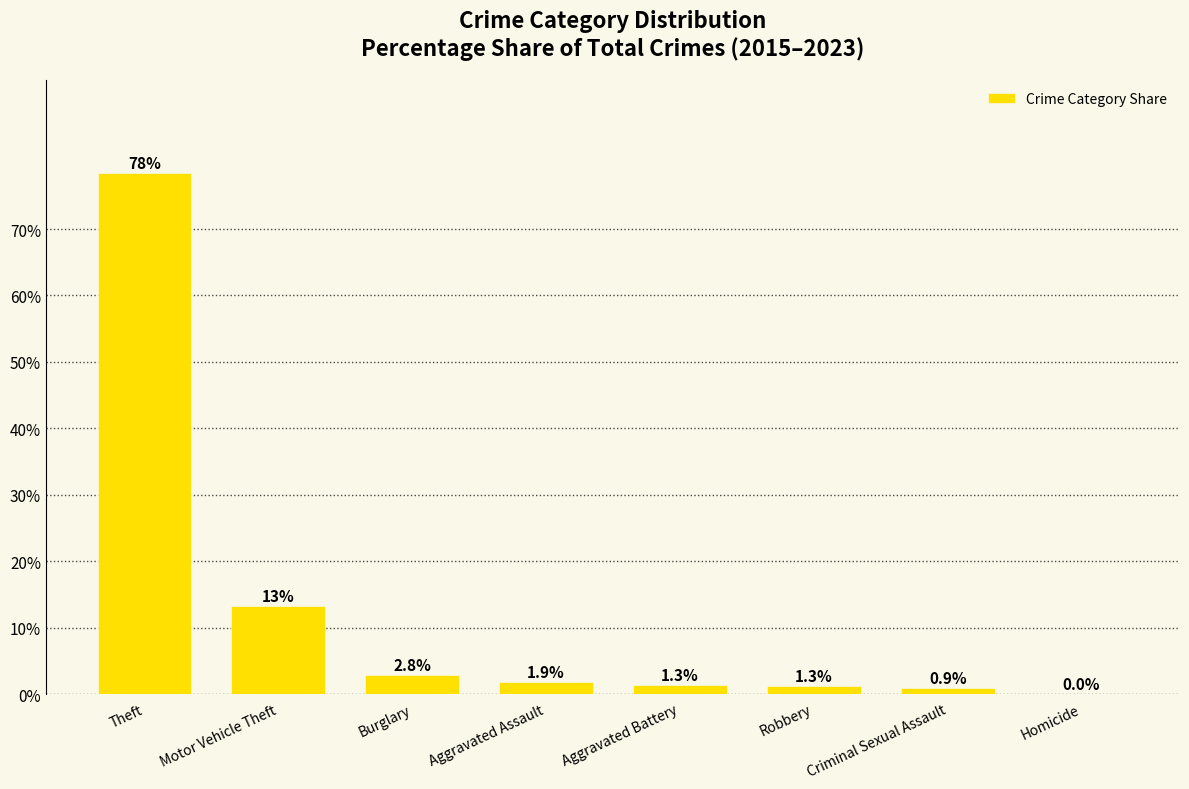

What is the difference between the values at Theft and Robbery?

77.1